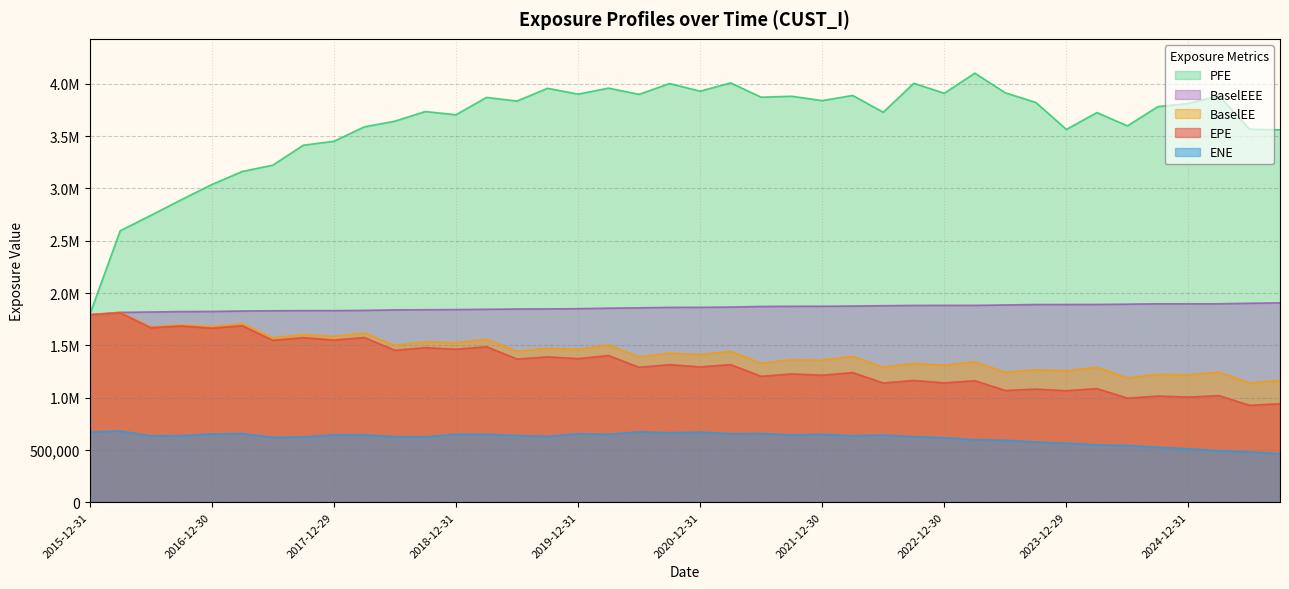

True or false: BaselEE and ENE cross at least once.

False